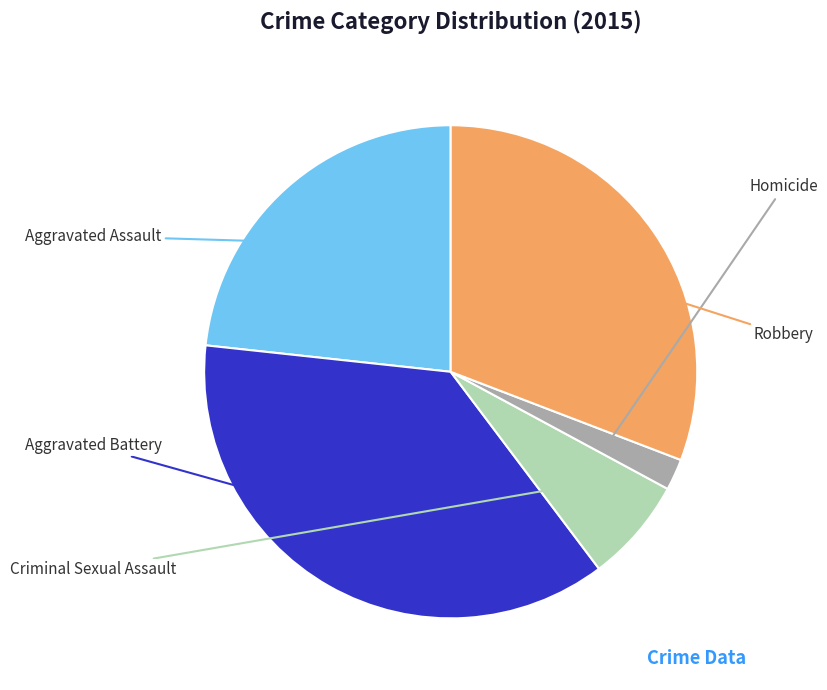

Is there a majority slice in this chart?

No